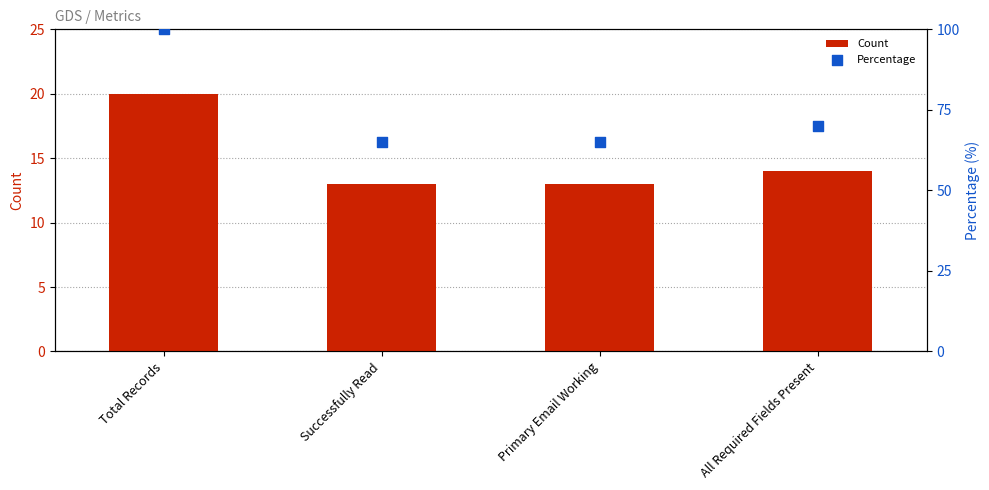

Which series has the largest total across all categories?

Percentage